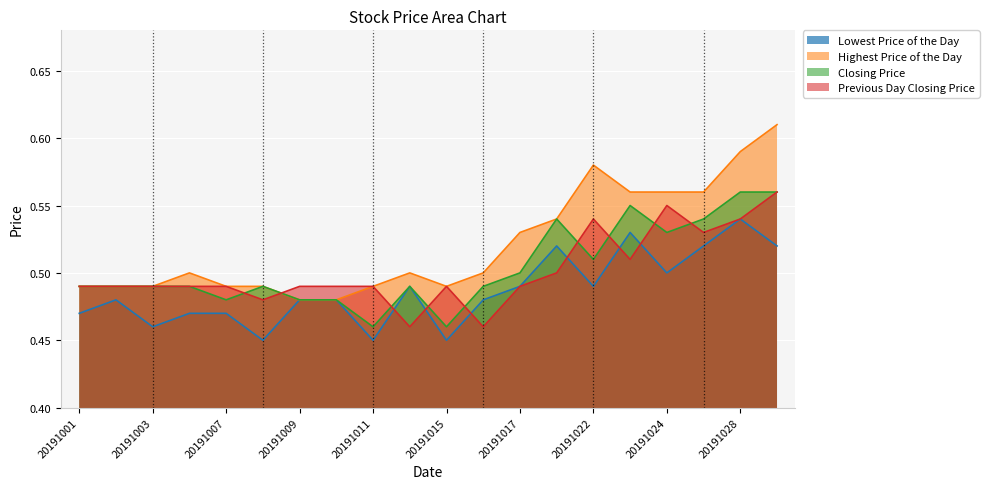

What is the approximate value of Lowest Price of the Day at 20191011?

0.5